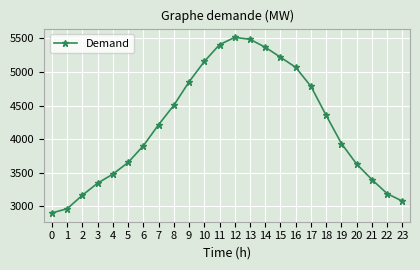

What is the value of the 17th point from the left?

5069